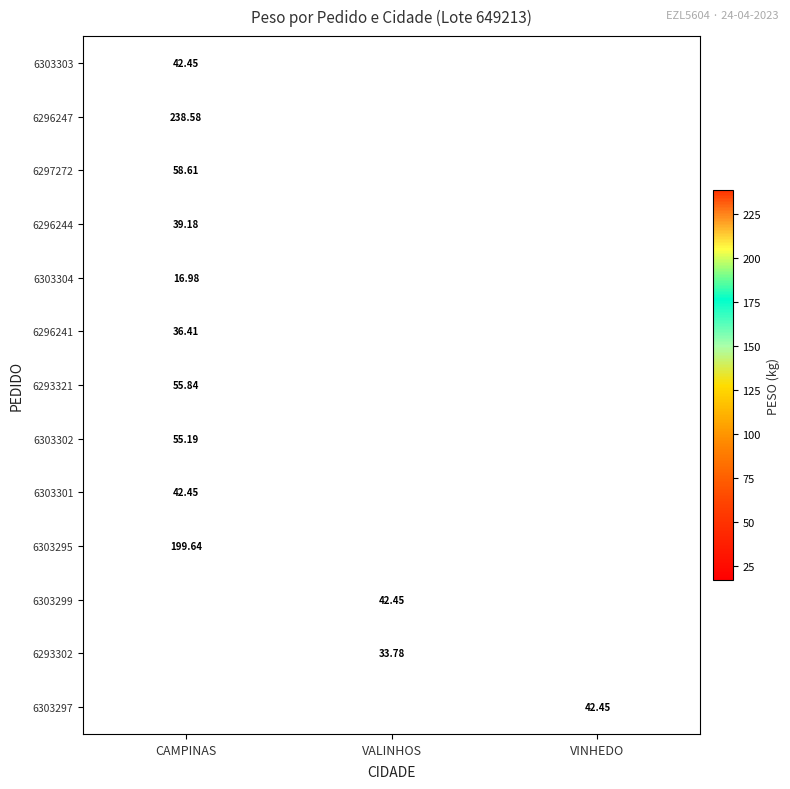

Is the value of 6303297 at VINHEDO greater than the value of 6293302 at VALINHOS?

Yes